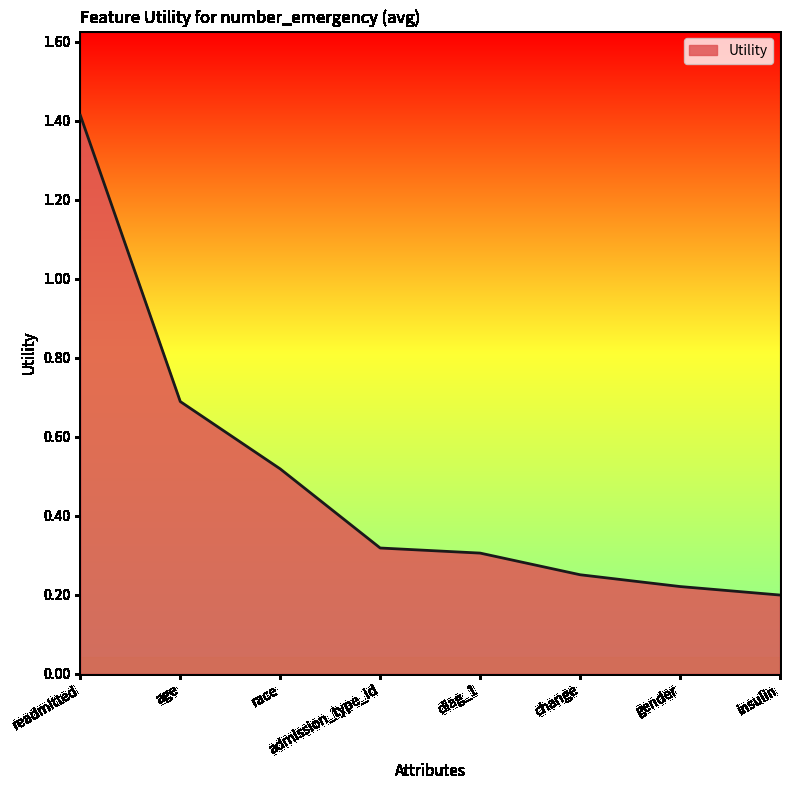

What position from the left is age?

2